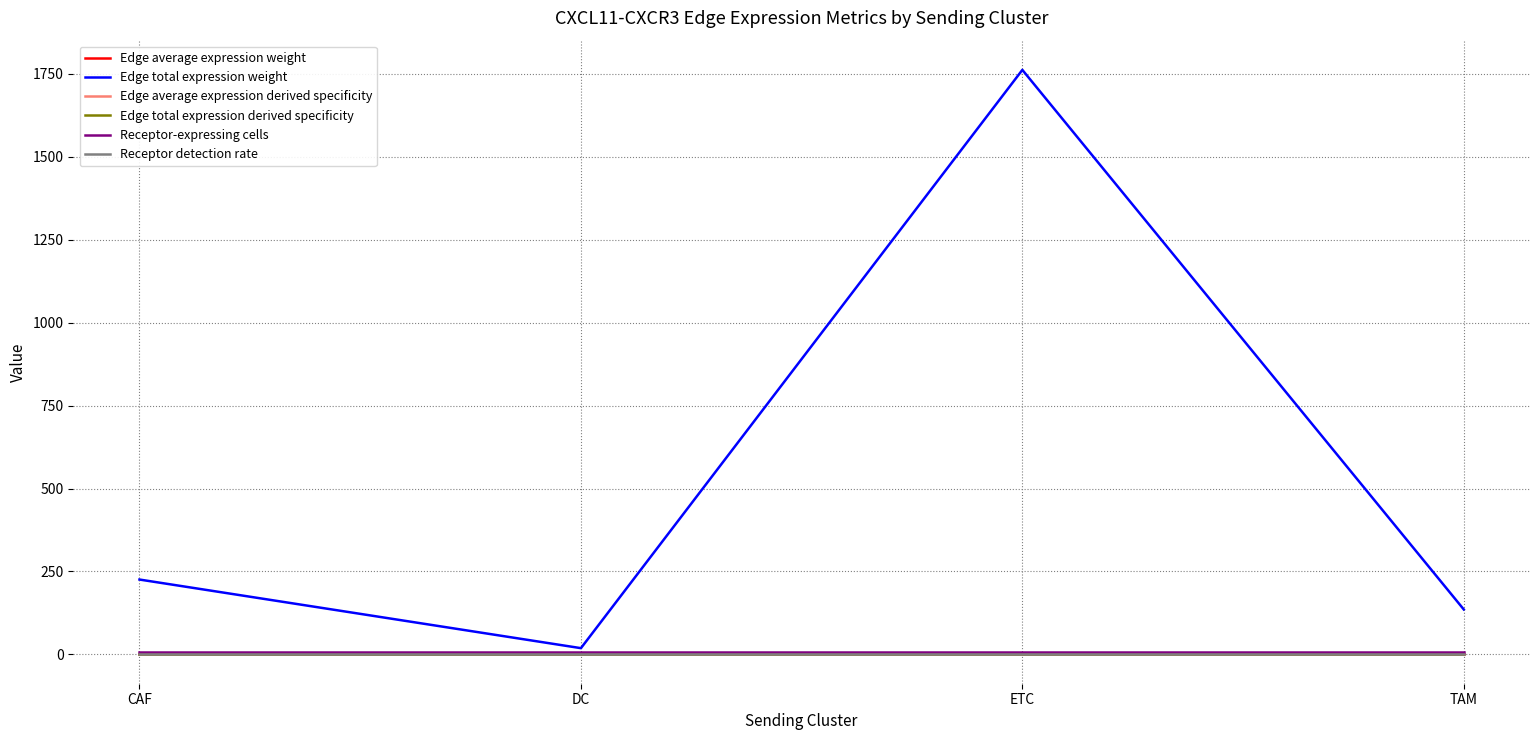

True or false: Edge average expression derived specificity and Edge total expression weight intersect in this chart.

False